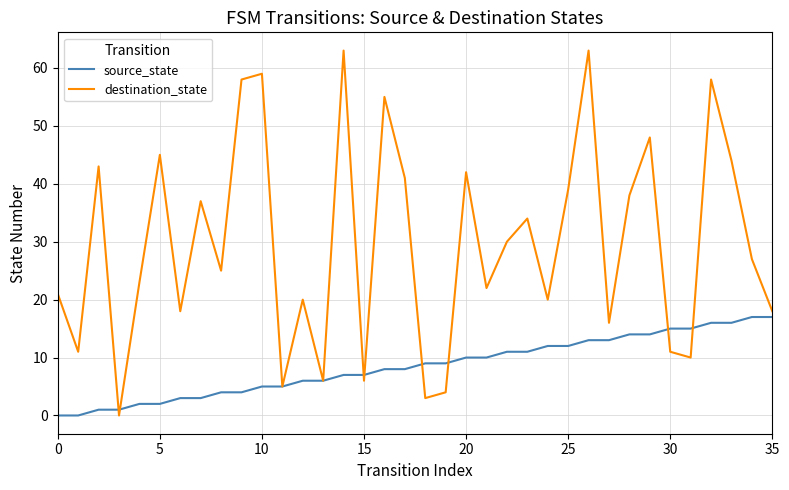

Which series has the largest range (max minus min)?

destination_state